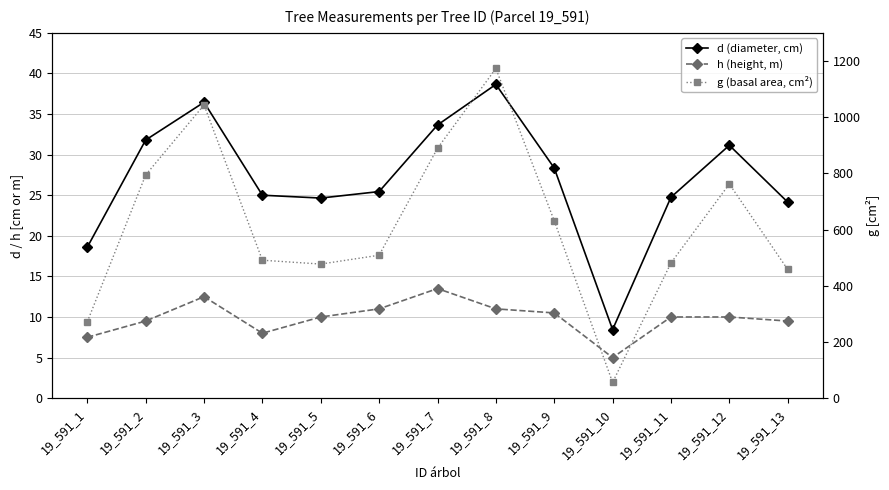

How many values in the h (height, m) series are below 10?

5